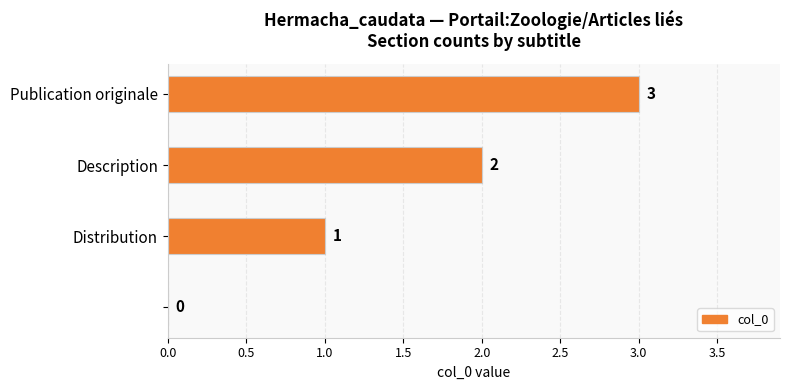

How many values are between 1 and 3?

3